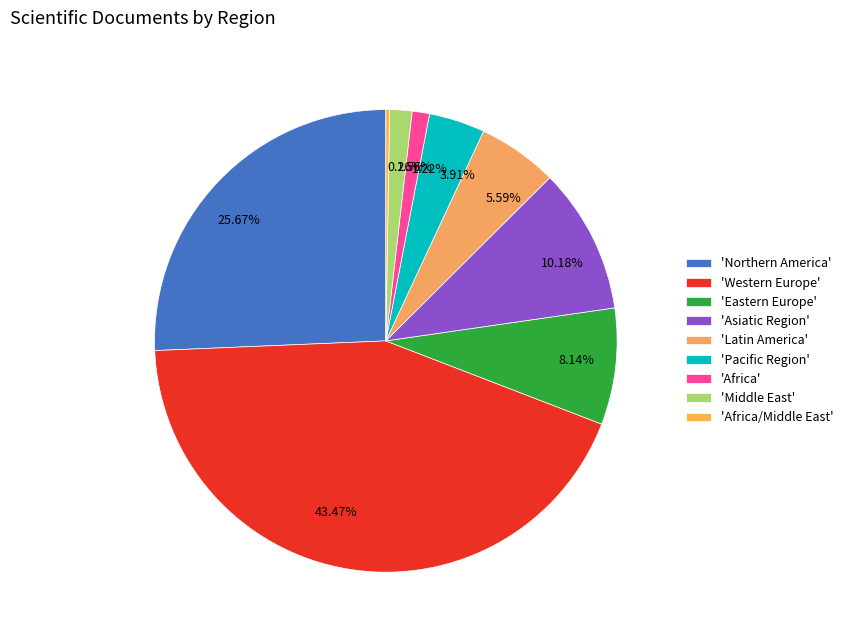

Is there any slice that represents more than half of the pie?

No